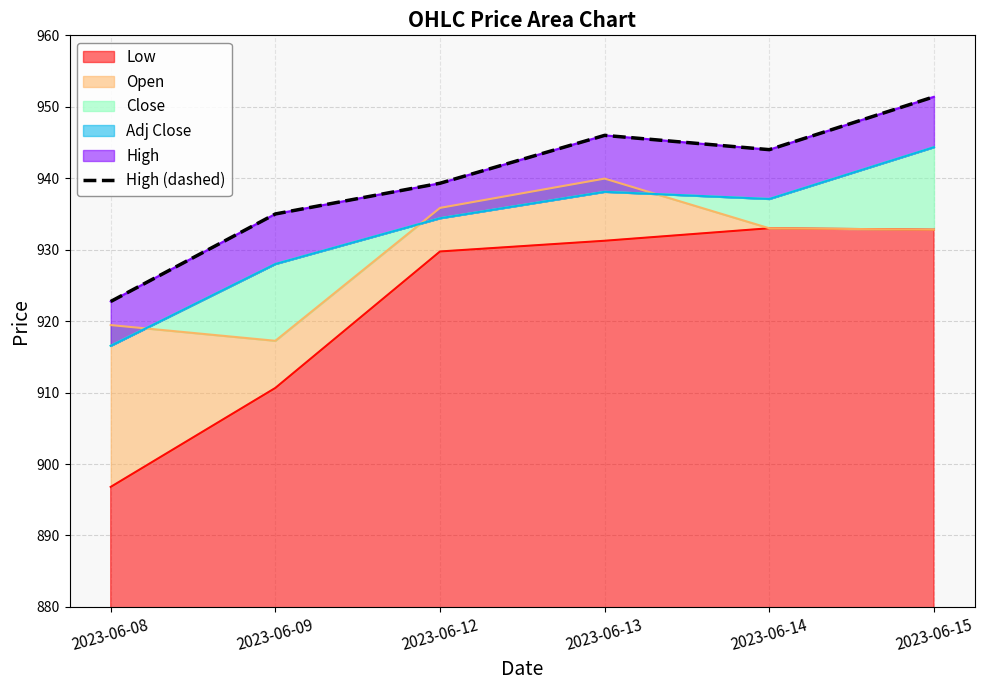

How many interior local valleys (lower than both neighbors) does the data have?

1